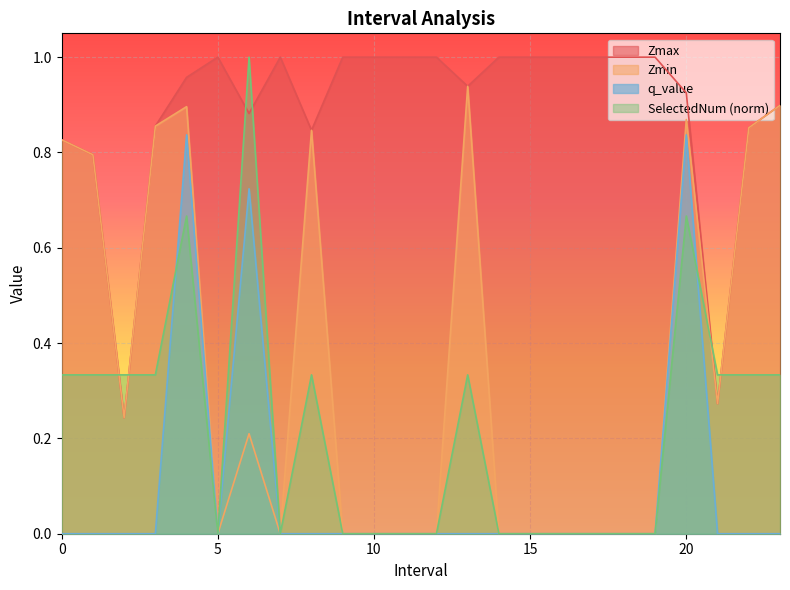

Between 0.0 and 12.0, which series saw the biggest shift?

Zmin